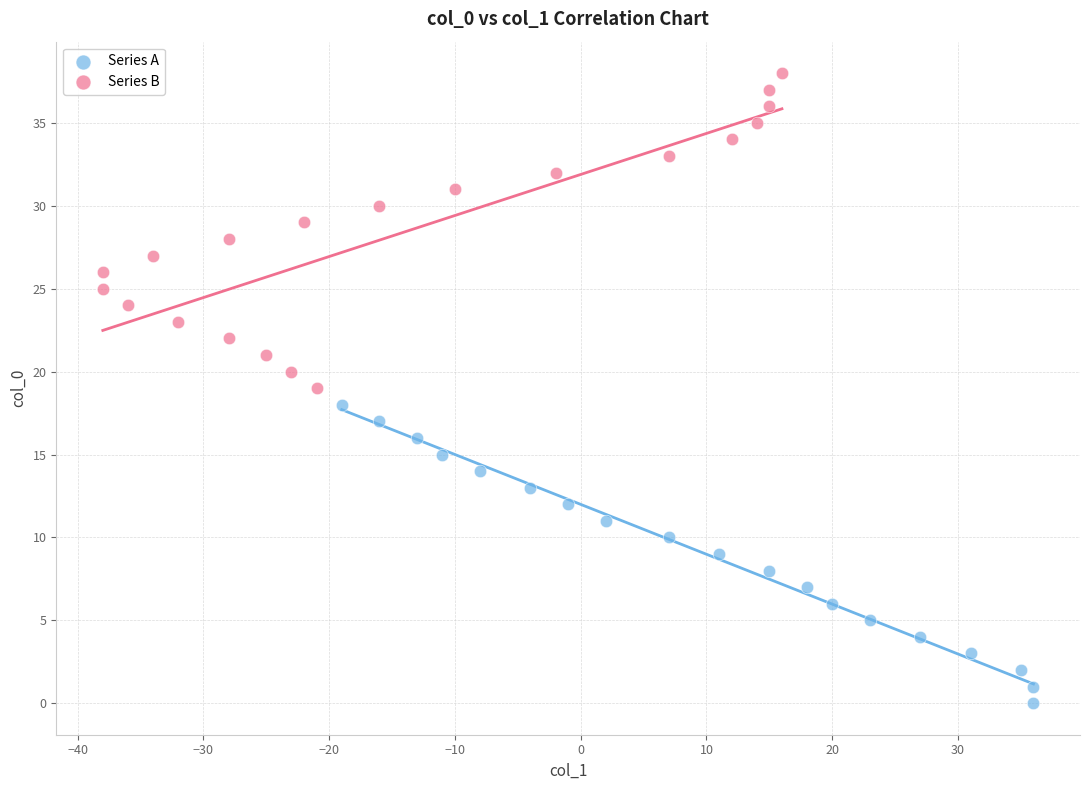

What are all the series names shown in the legend?

Series A, Series B